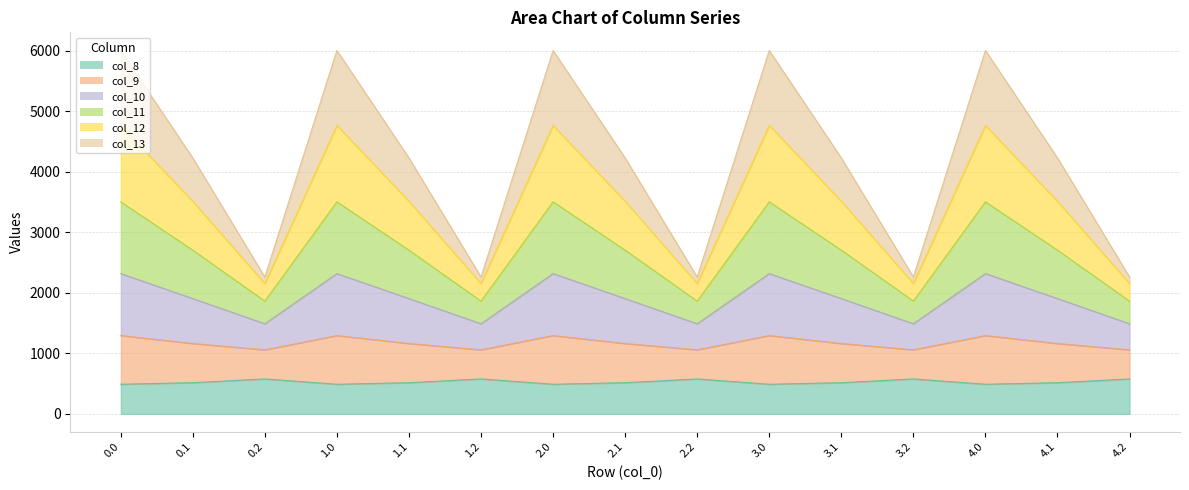

How many categories are shown in the chart?

15